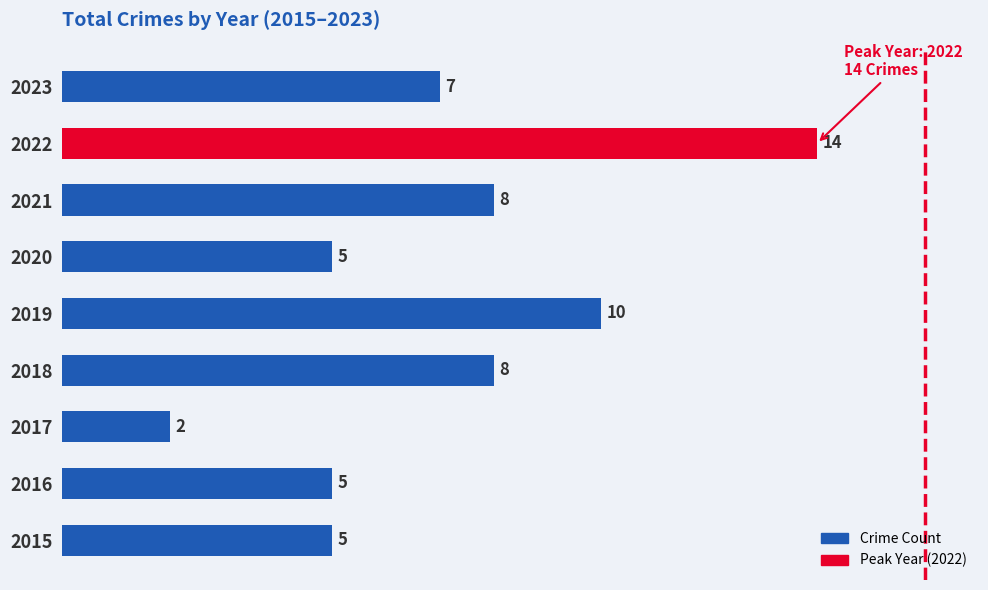

Reading top to bottom, what are all the values shown in this chart?

2023=7	2022=14	2021=8	2020=5	2019=10	2018=8	2017=2	2016=5	2015=5